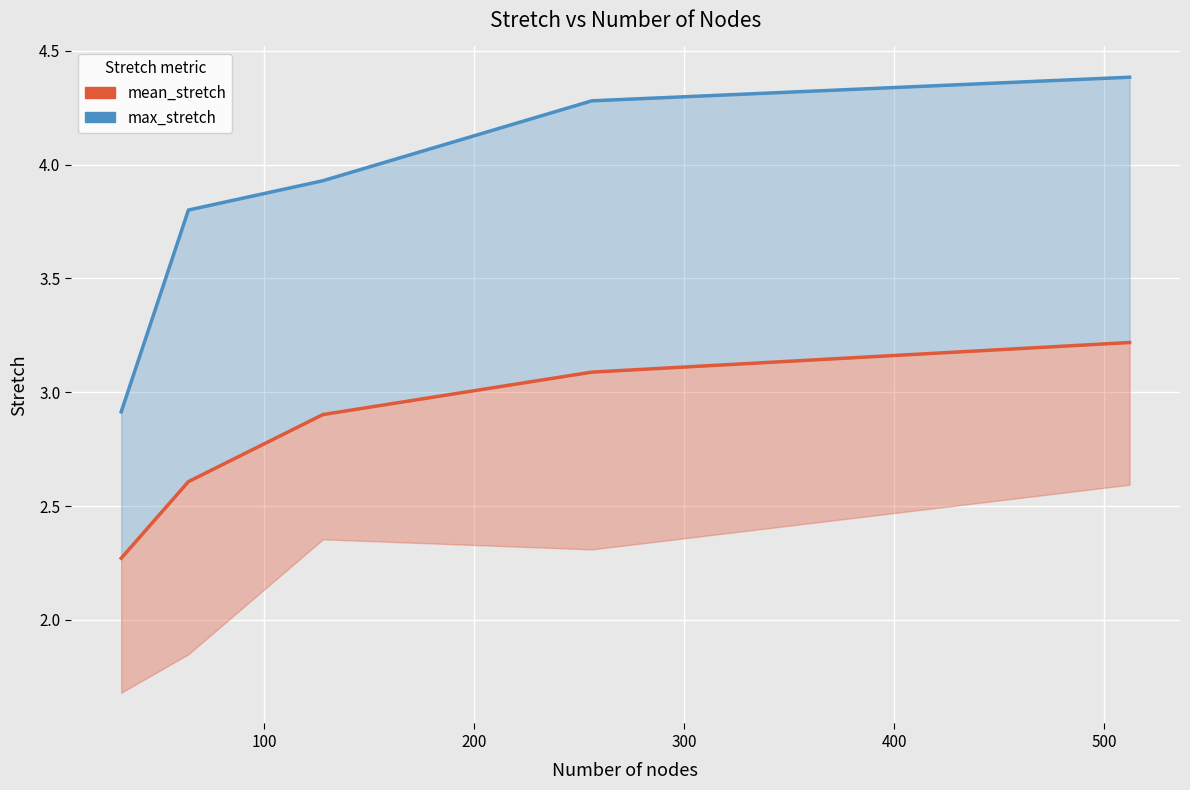

Is the value of mean_stretch at 100 greater than the value of max_stretch at 200?

No